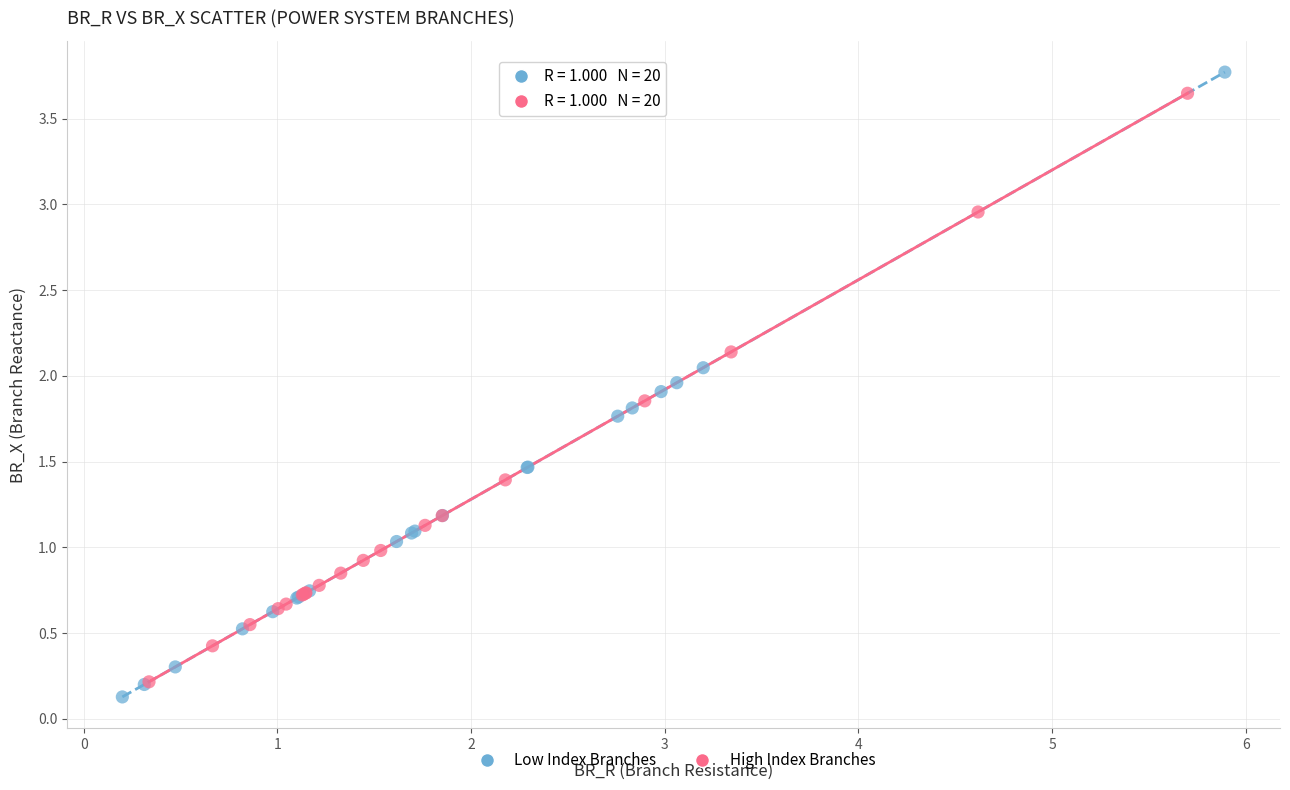

Which series has the largest Y range (max minus min)?

Low Index Branches